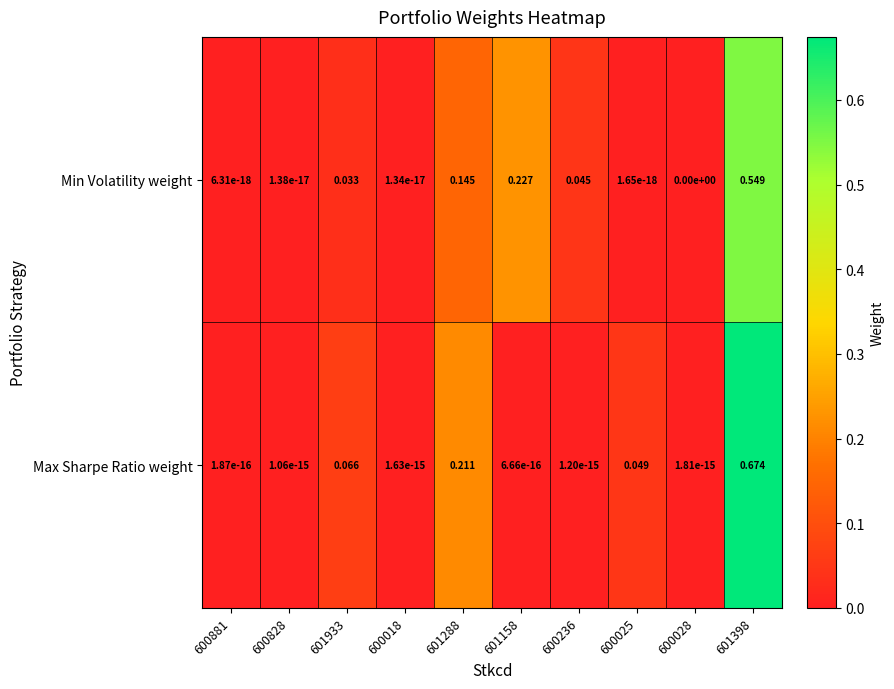

At how many categories does at least one series exceed 0?

10